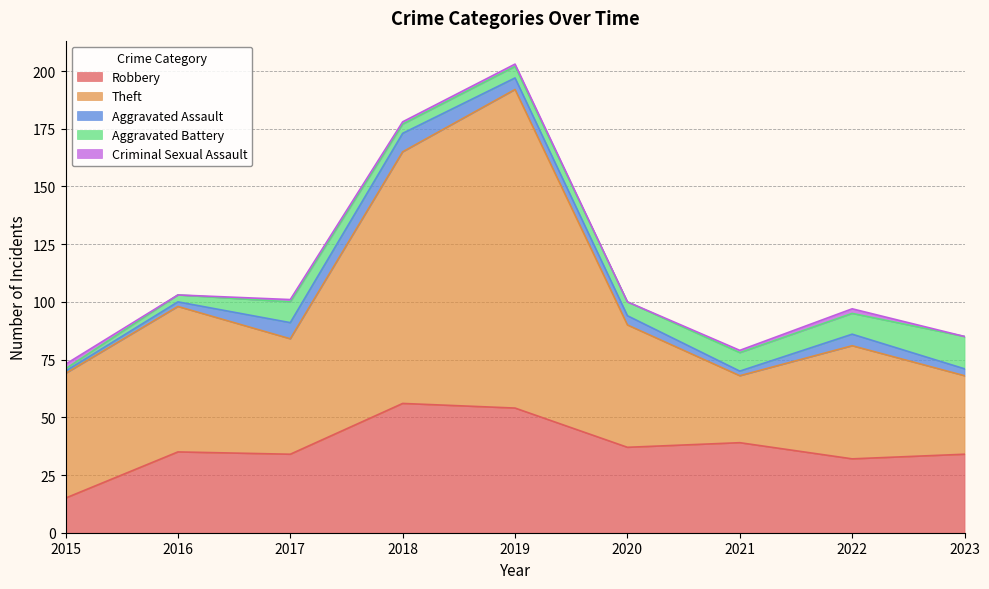

At which label does Criminal Sexual Assault first exceed 1?

2015